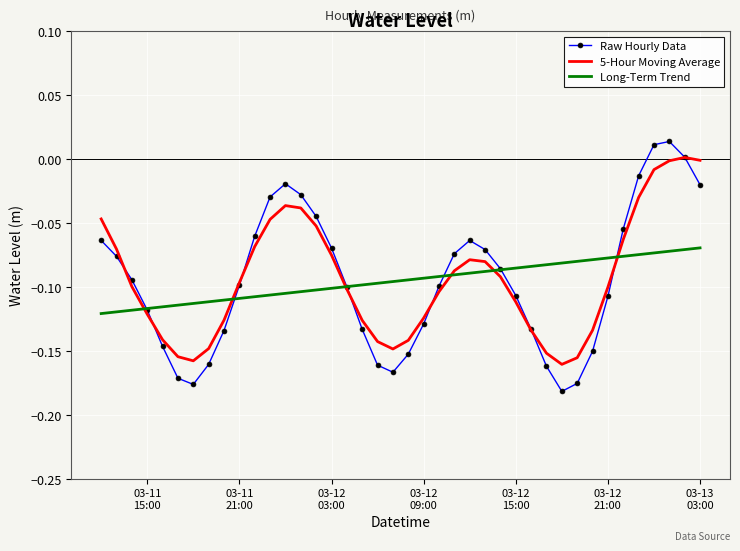

Which series has the widest spread of values?

Raw Hourly Data